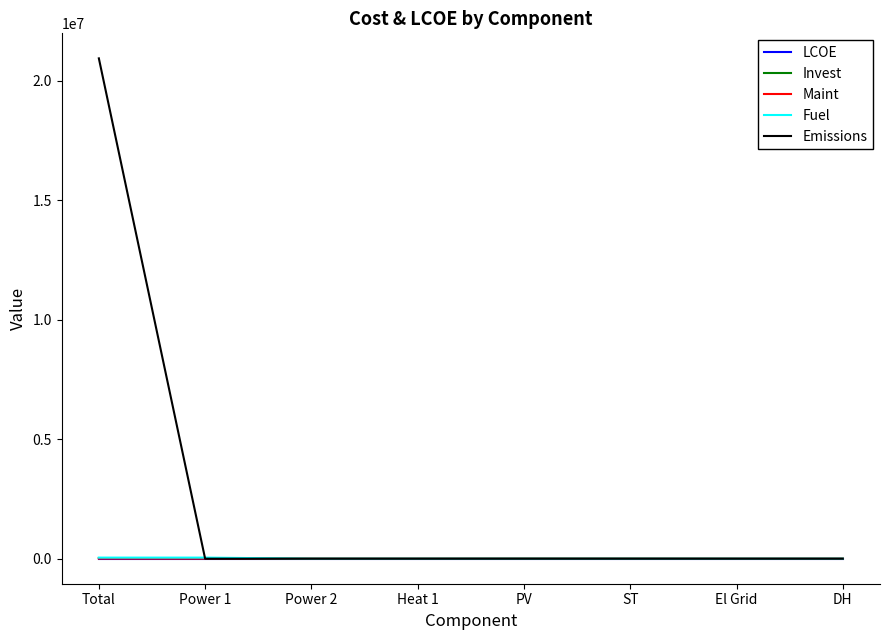

What is the approximate value of LCOE at ST?

0.1